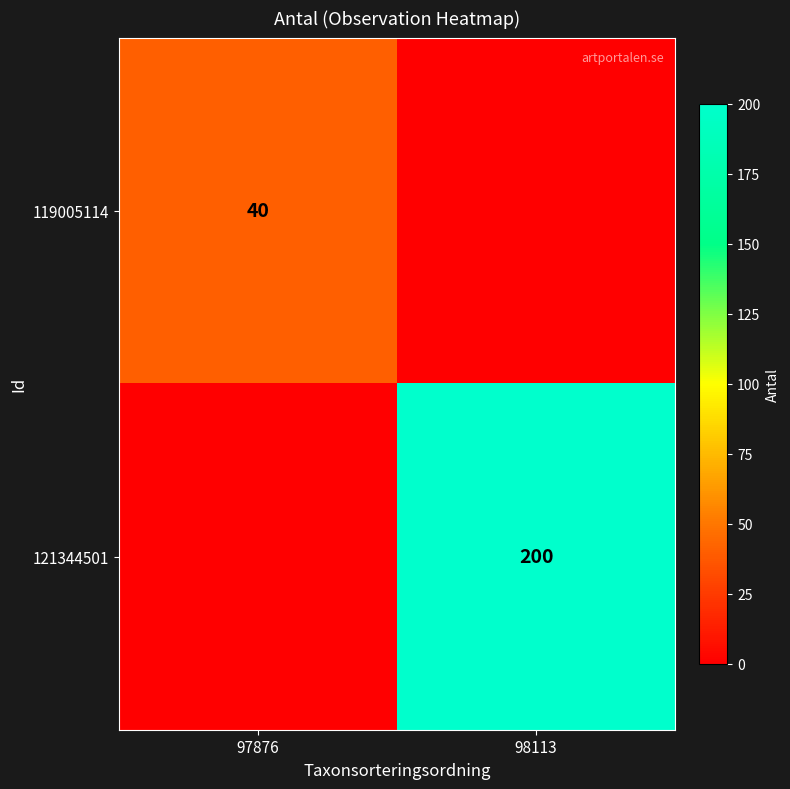

The value of 119005114 at 97876 is 40. True or false?

True